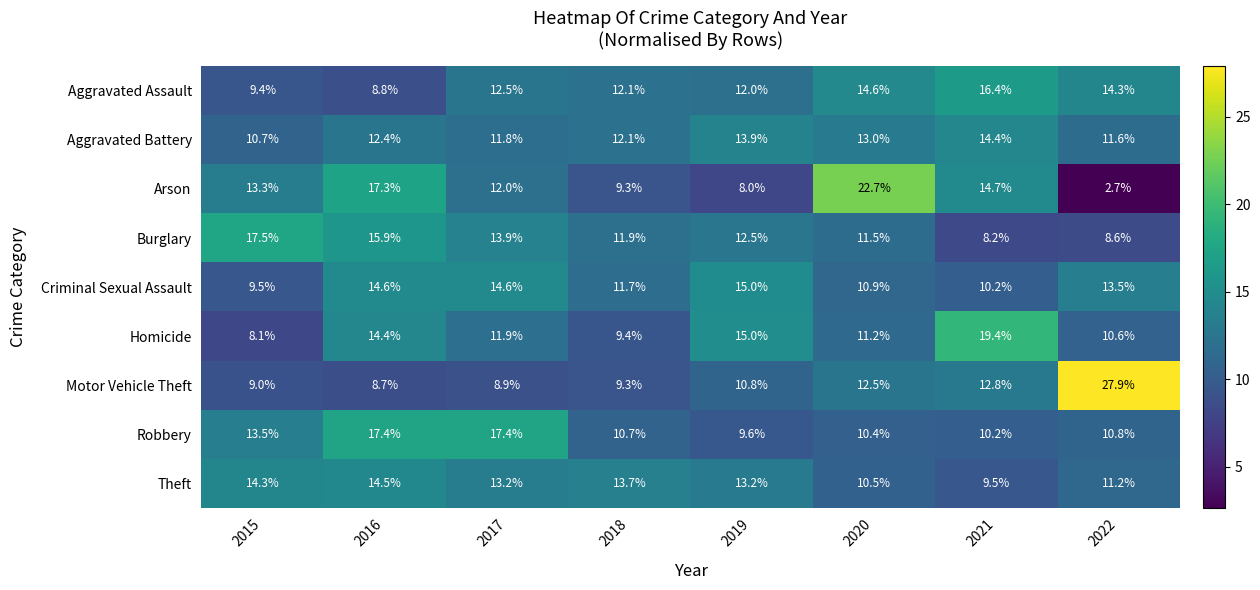

Which series has the largest range (max minus min)?

Arson